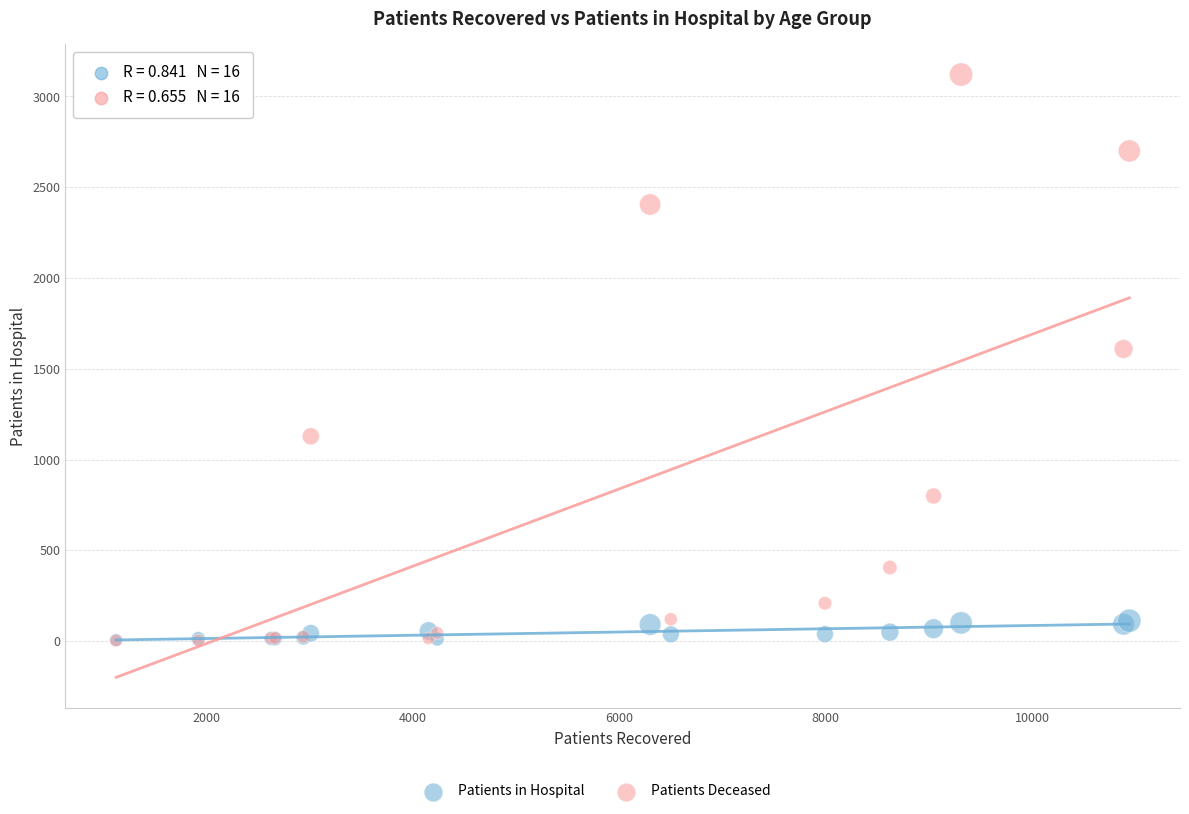

Which series has the largest Y range (max minus min)?

Patients Deceased